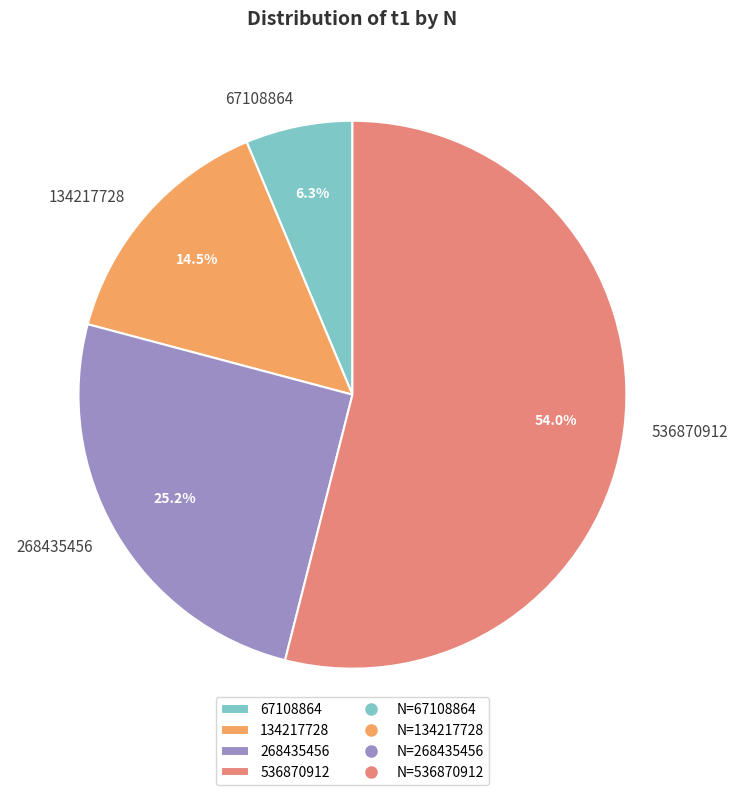

True or false: 536870912 accounts for 54% of the total.

True